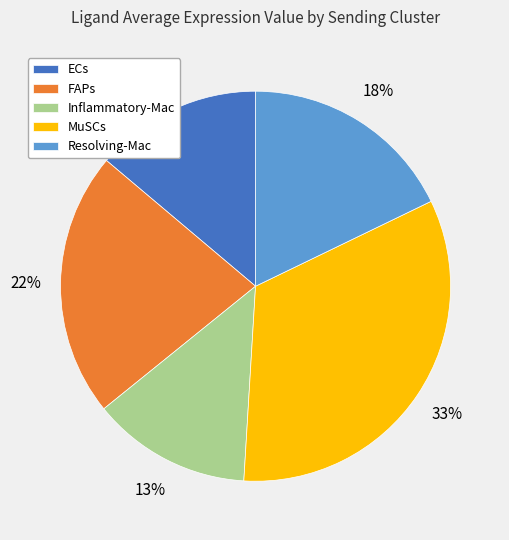

Is there a majority slice in this chart?

No